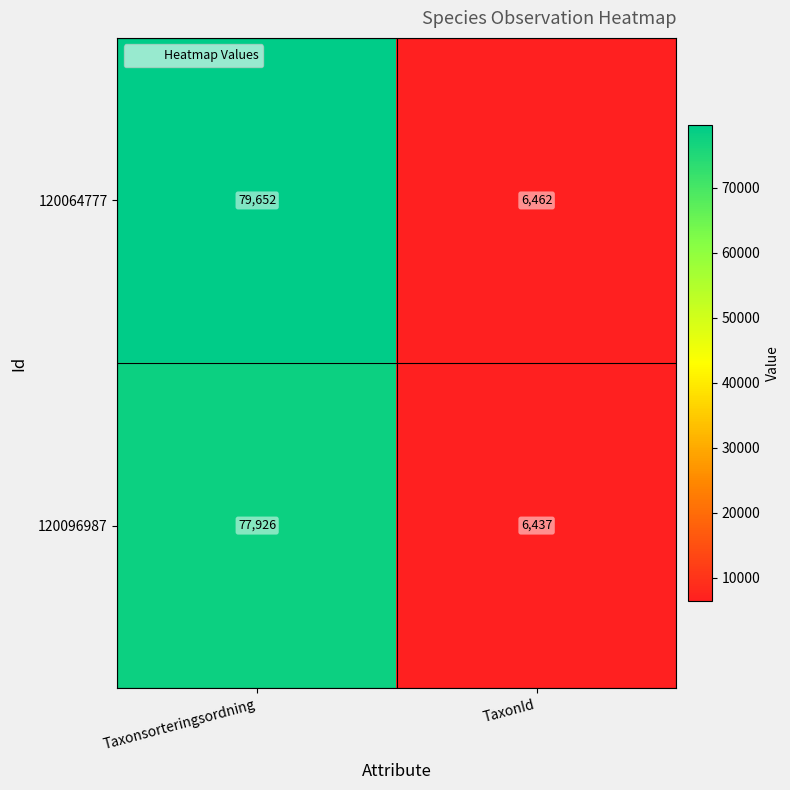

At which label is 120096987 closest to 42181?

TaxonId